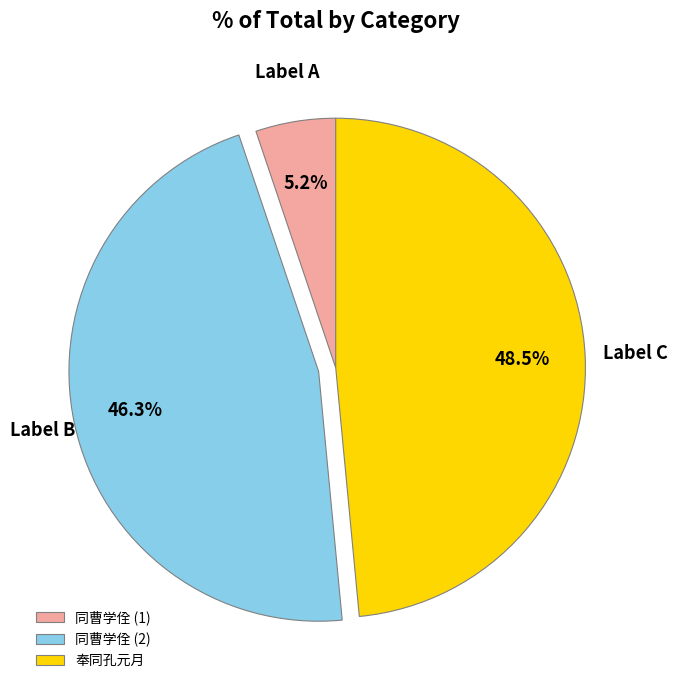

What is the smallest slice in the pie chart?

同曹学佺 (1)